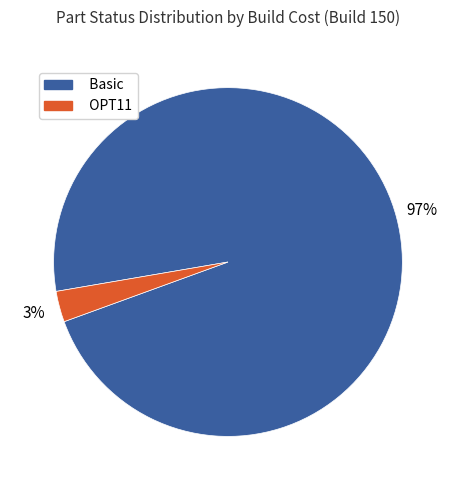

Rank the categories by value from lowest to highest.

OPT11, Basic